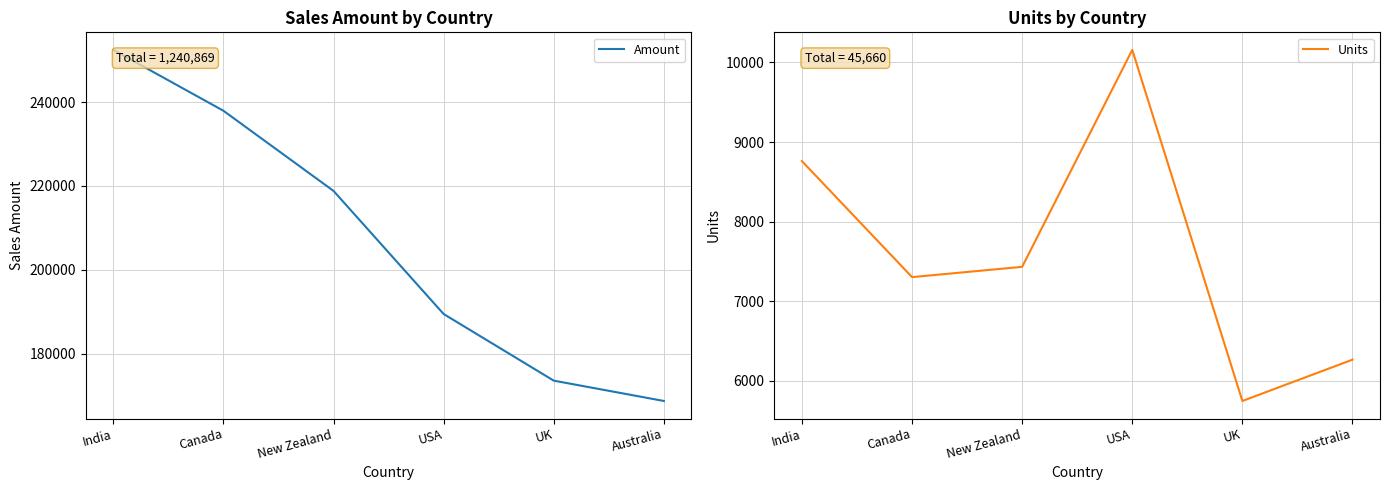

What is the total value across all series at New Zealand?

226244